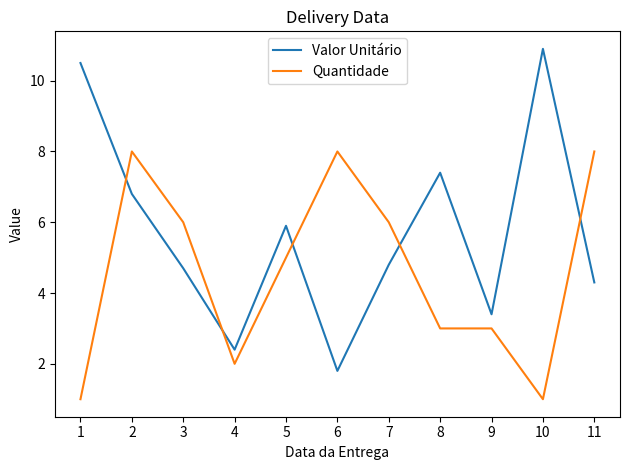

Rank the series by their maximum value, from lowest to highest.

Quantidade, Valor Unitário